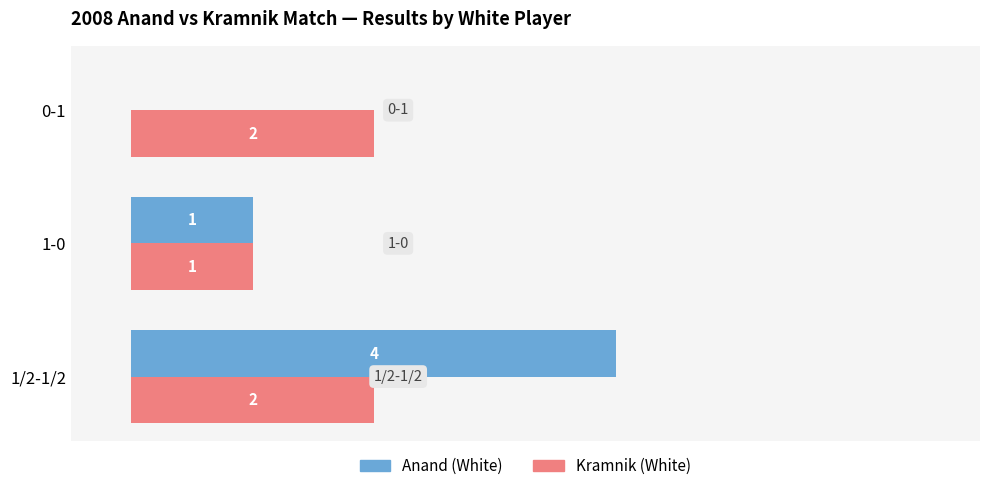

At which label is Anand (White) closest to 2?

1-0